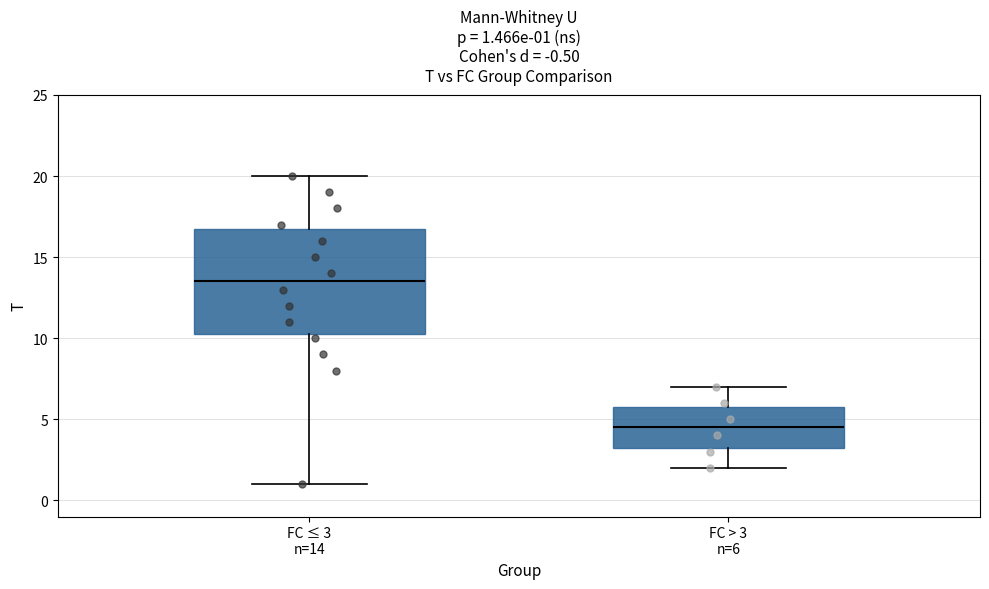

Which box's median line is the highest?

FC ≤ 3 n=14